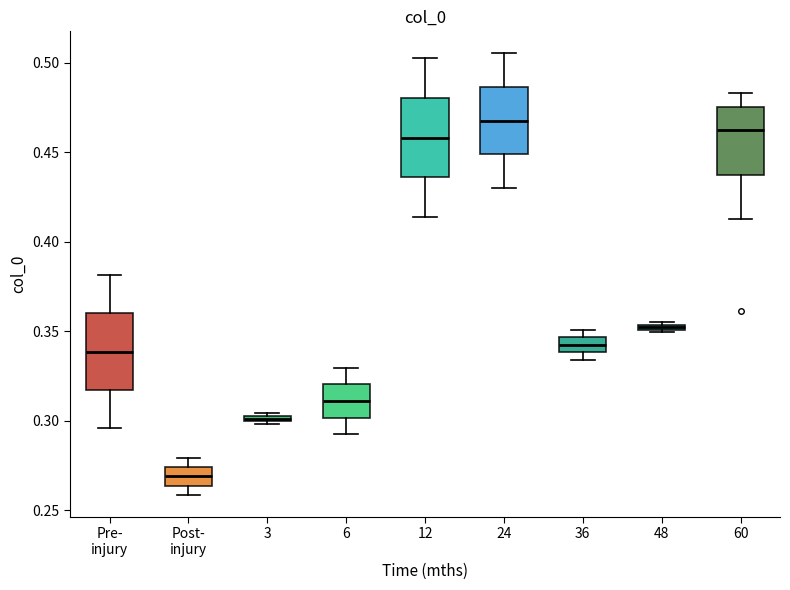

Which box's median line is the lowest?

Post- injury